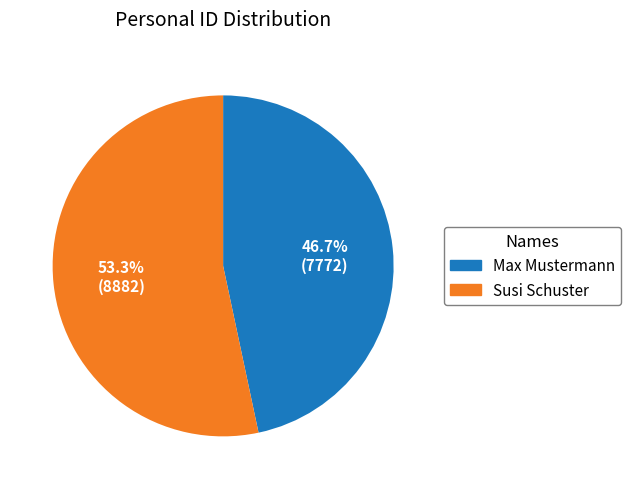

How many slices are in this pie chart?

2